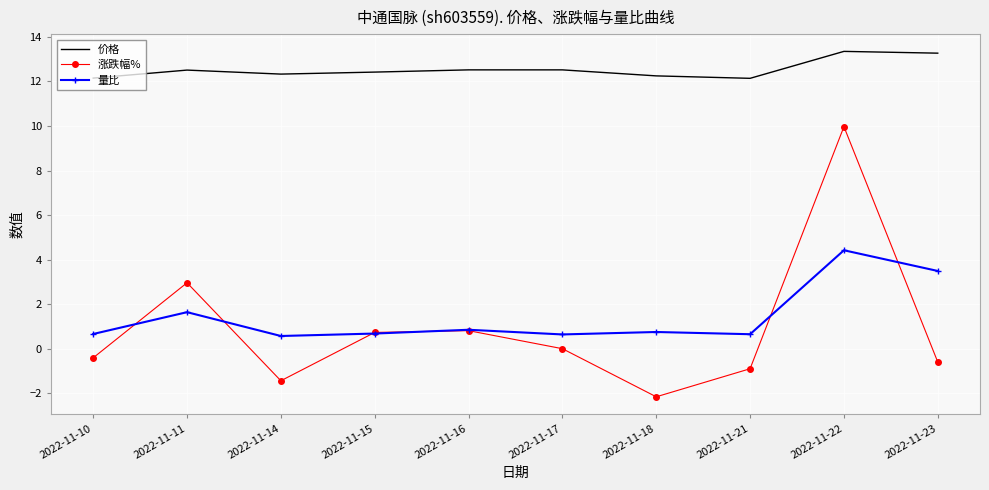

True or false: 涨跌幅% and 价格 cross at least once.

False